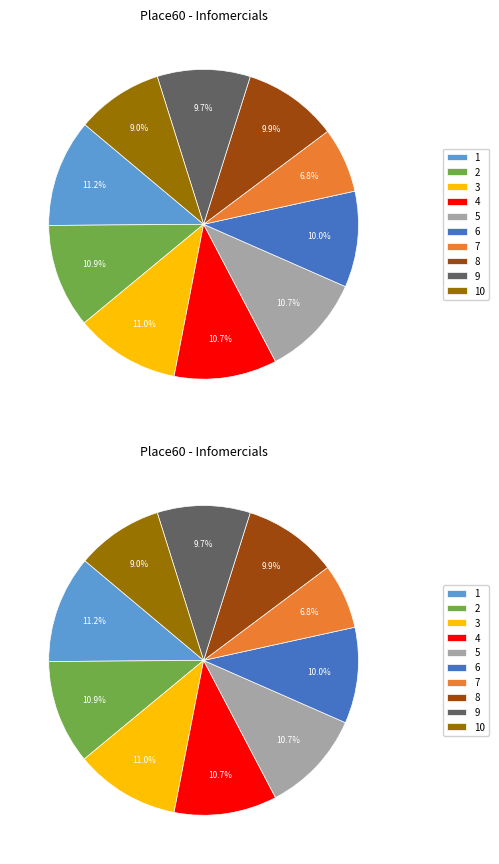

Which category has the smallest portion of the pie?

7